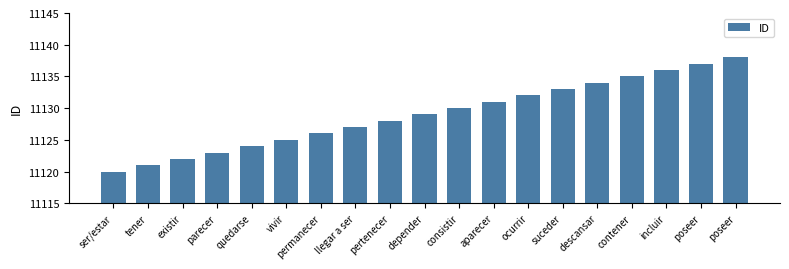

Does the chart contain any negative values?

No